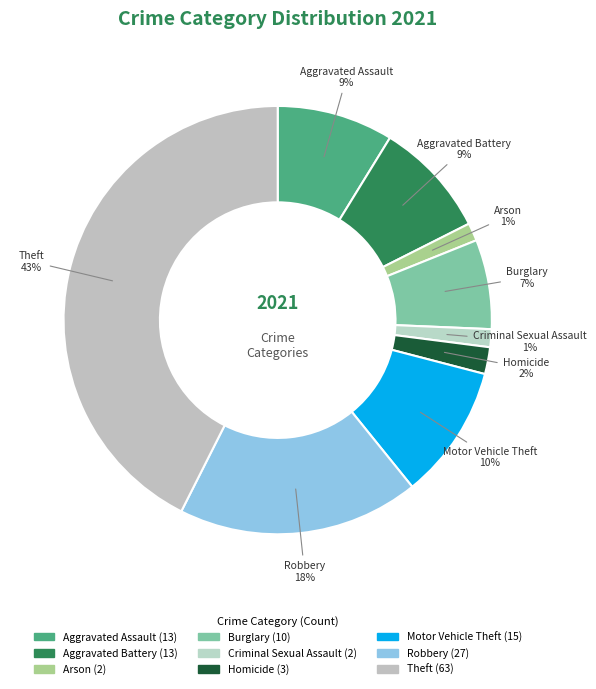

How many segments does this pie chart have?

9